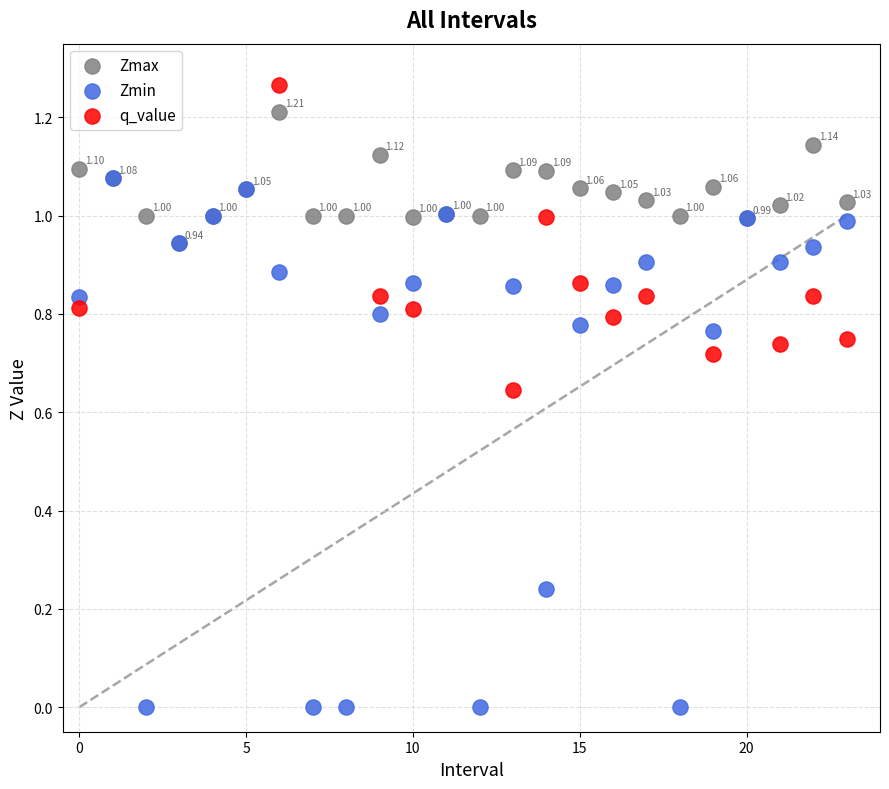

Which series contains the lowest Y value?

Zmin